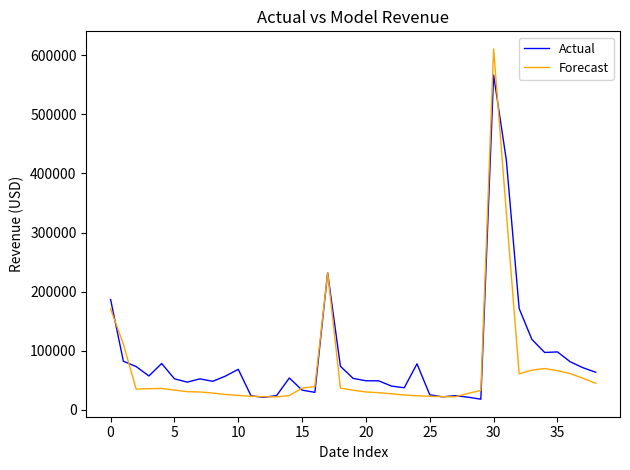

How many values in the Actual series are below 54115?

19